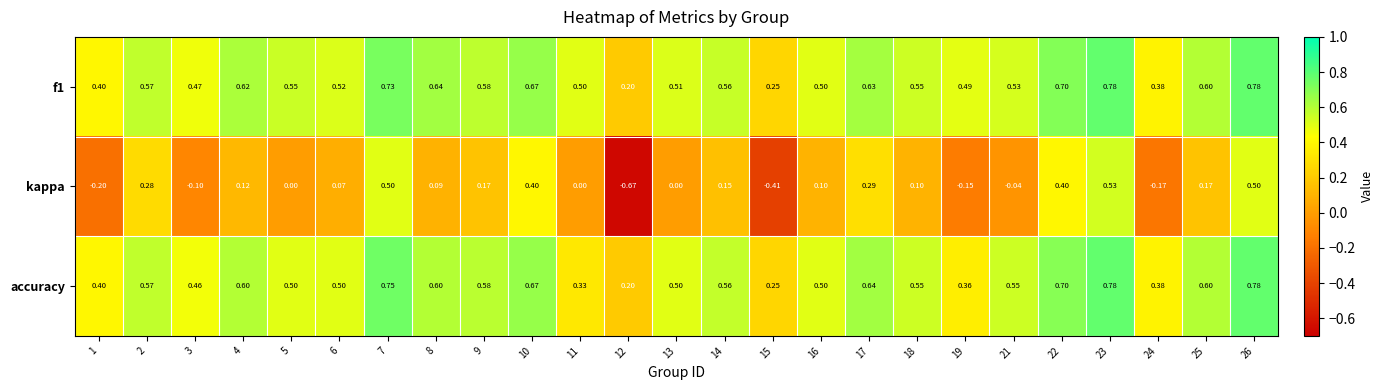

Which series has the widest spread of values?

kappa